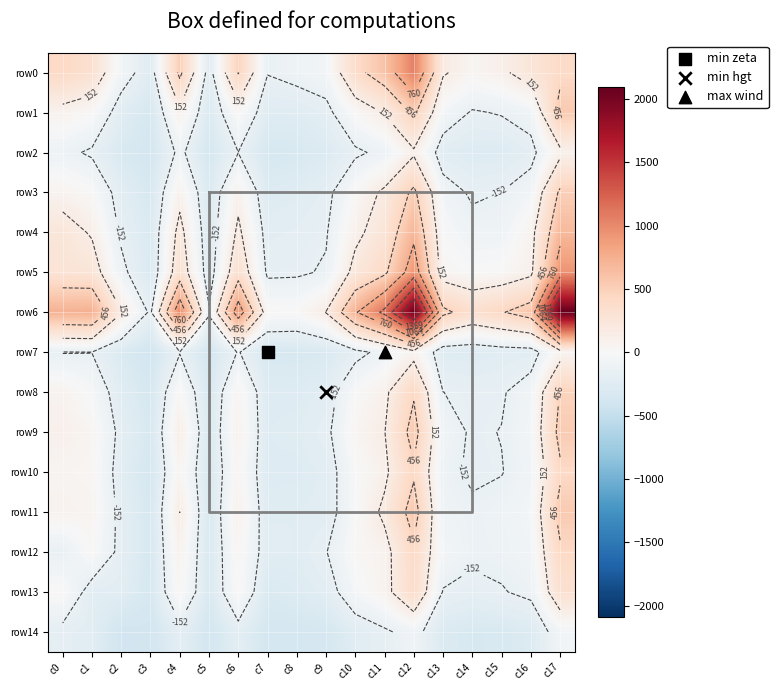

What is the total value across all series at c15?

-1510.6